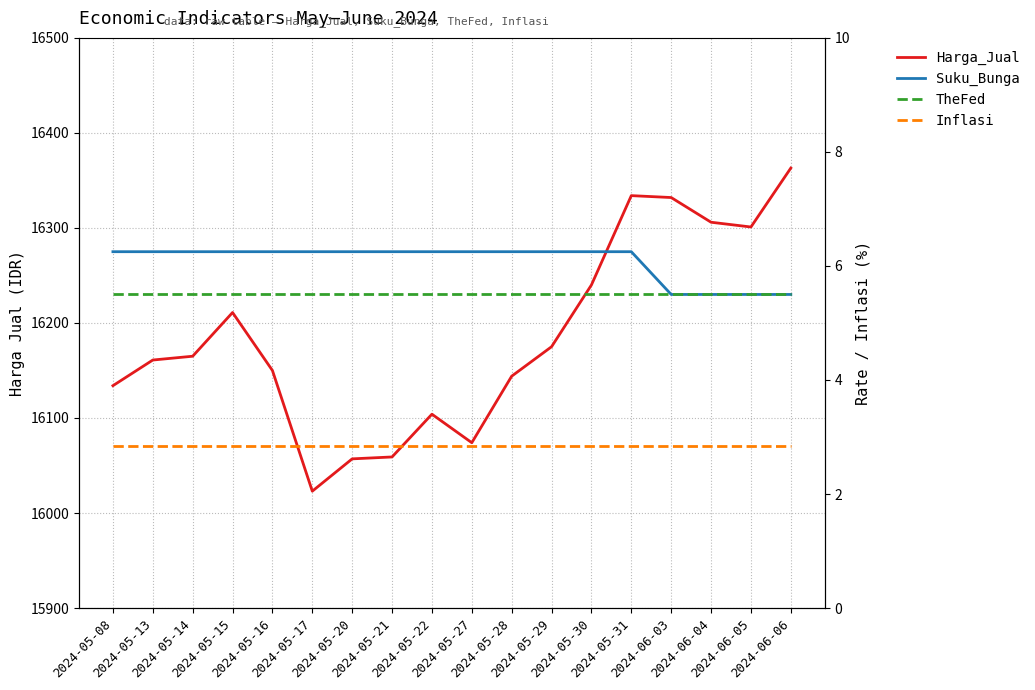

True or false: Inflasi and TheFed intersect in this chart.

False